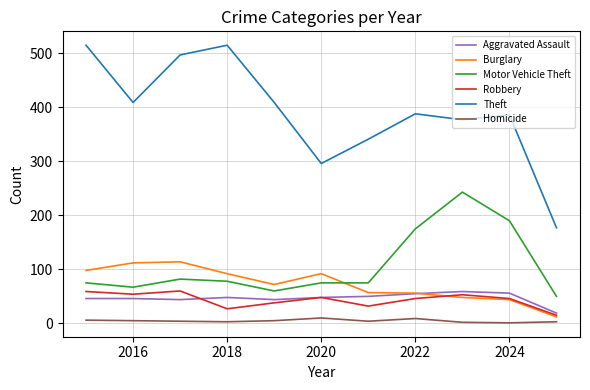

Which series has the largest total across all categories?

Theft